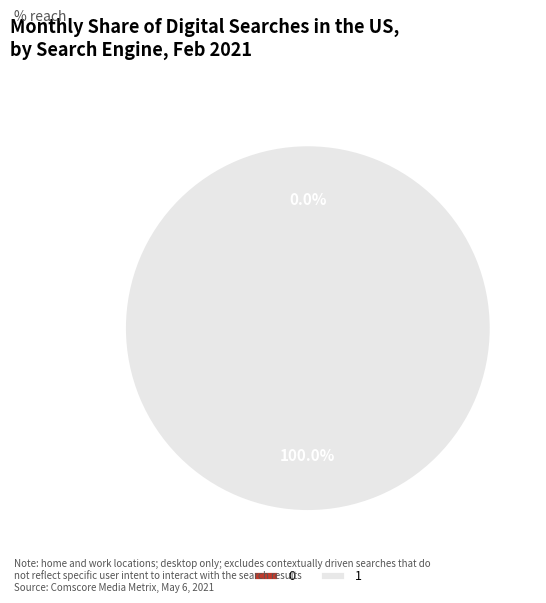

Which slice is the largest?

1